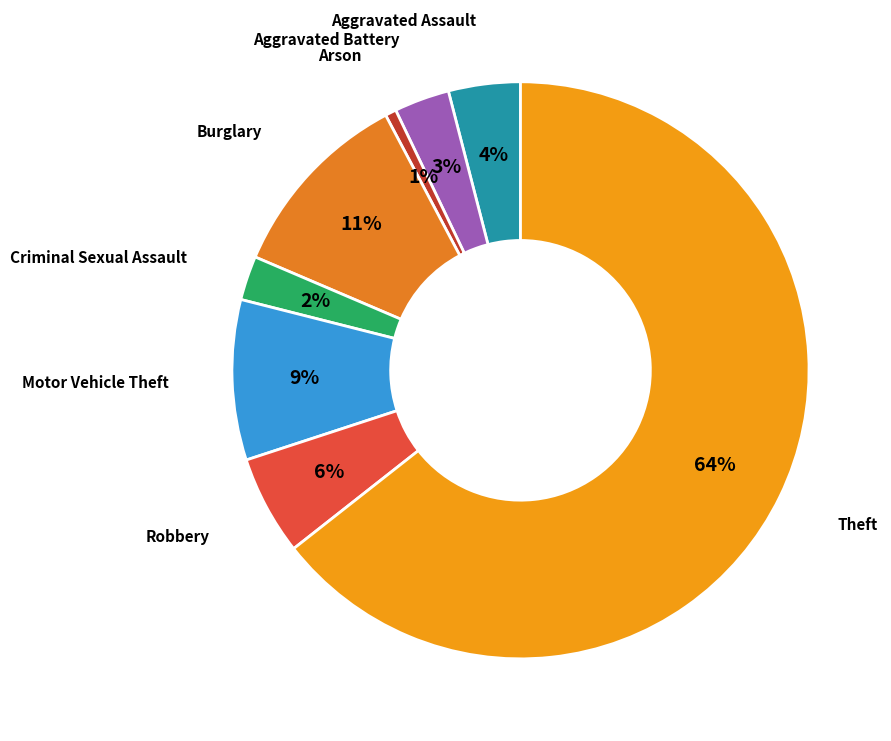

What is the largest slice in the pie chart?

Theft